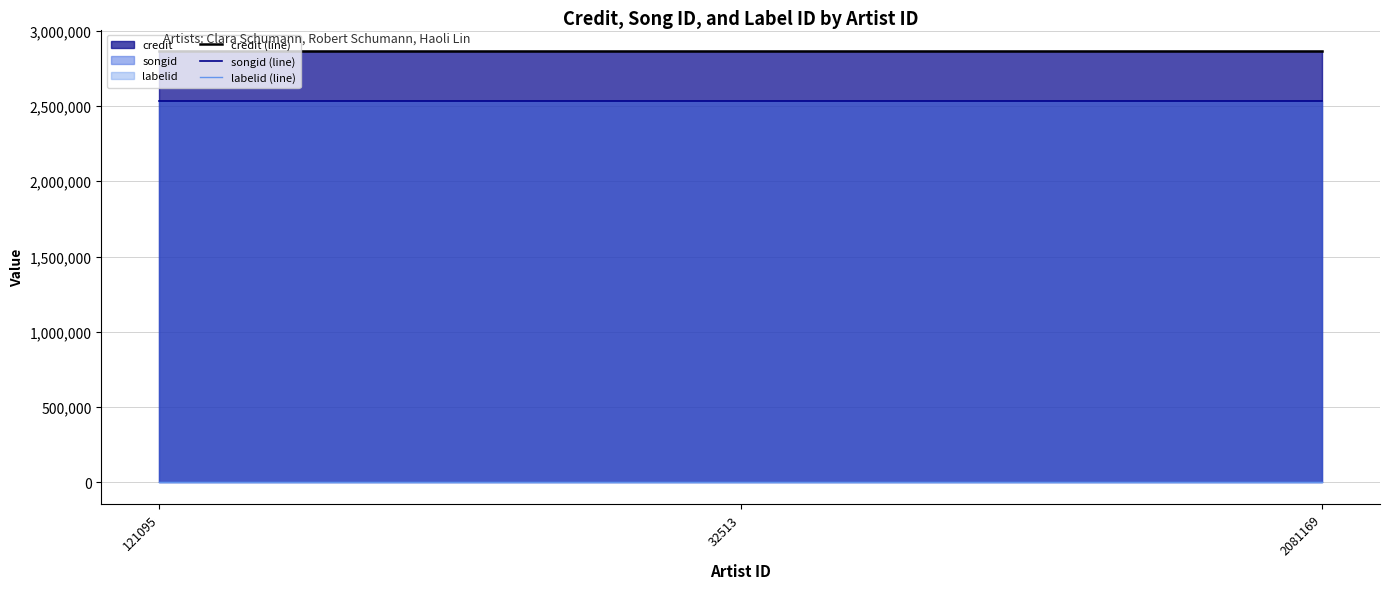

Between 2081169 and 32513, which is larger?

2081169